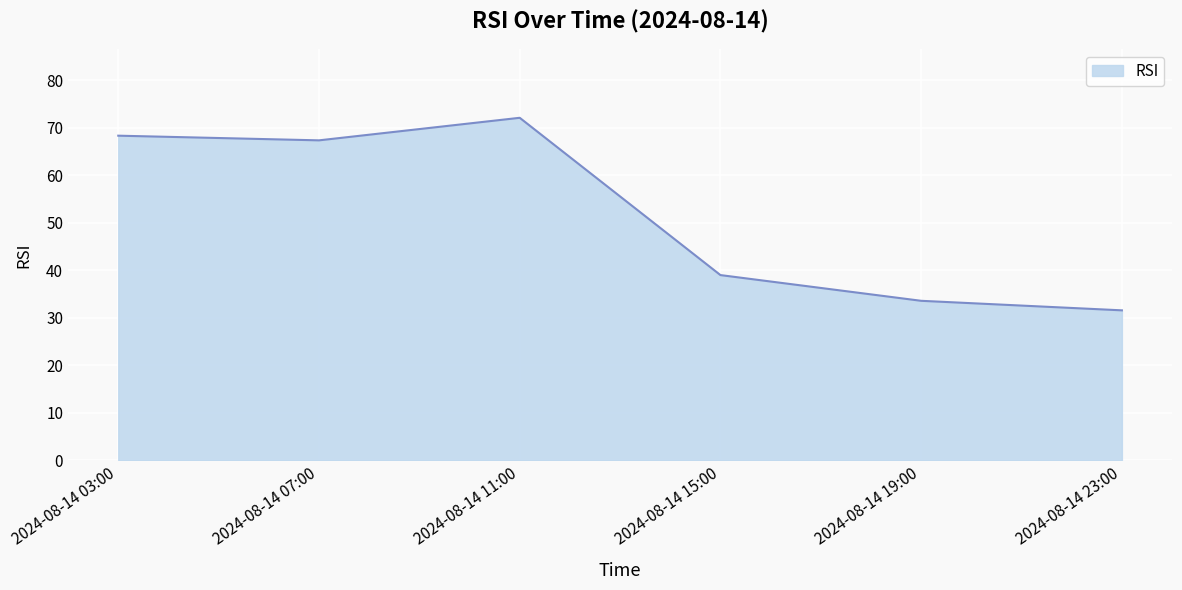

What is the difference between the second highest and minimum values?

36.8